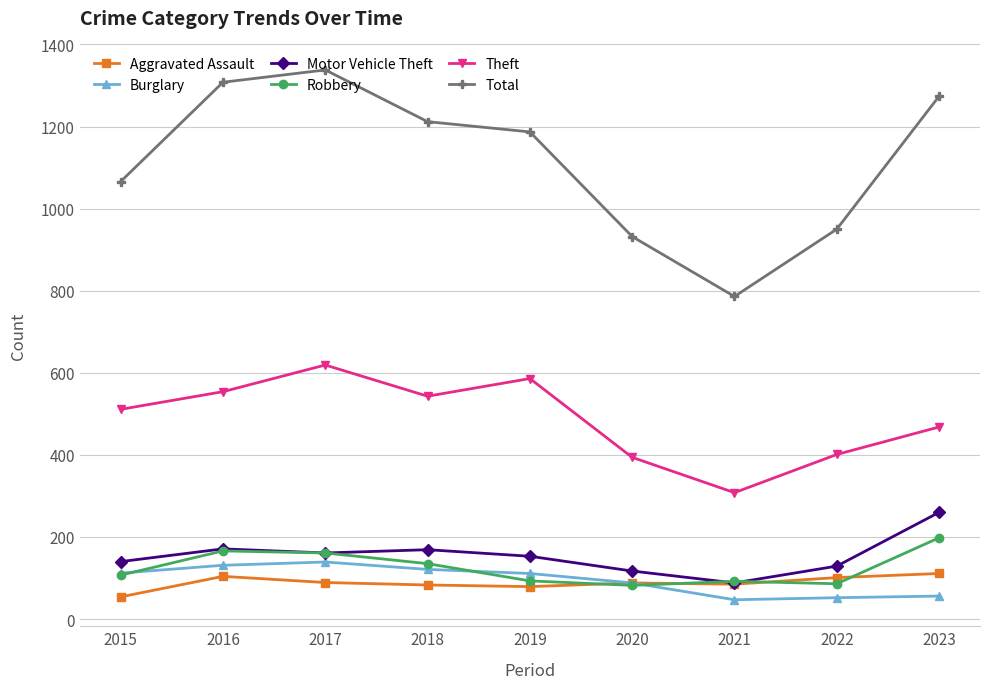

Is it true that Motor Vehicle Theft equals 136 at 2021?

False